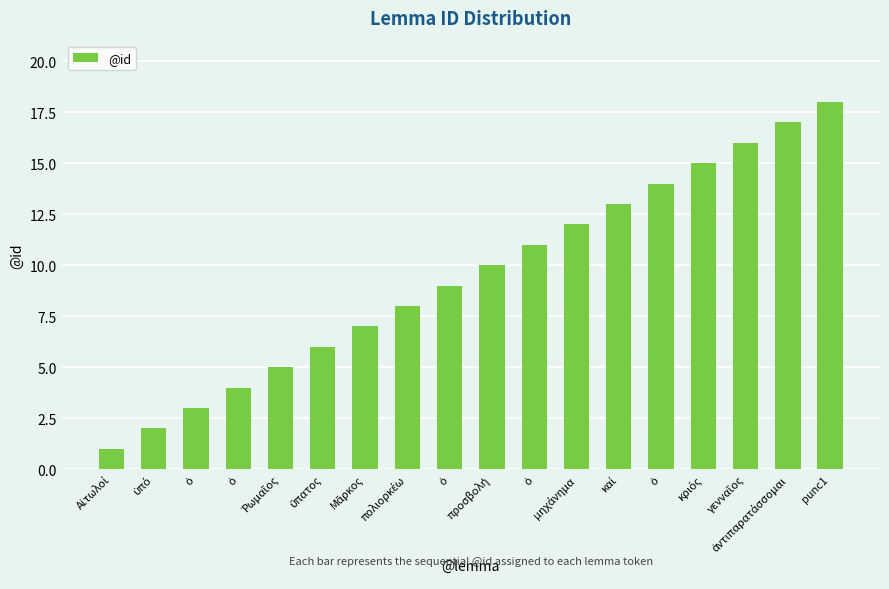

Rank the categories by value from lowest to highest.

Αἰτωλοί, ὑπό, ὁ, ὁ, Ῥωμαῖος, ὕπατος, Μᾶρκος, πολιορκέω, ὁ, προσβολή, ὁ, μηχάνημα, καί, ὁ, κριός, γενναῖος, ἀντιπαρατάσσομαι, punc1